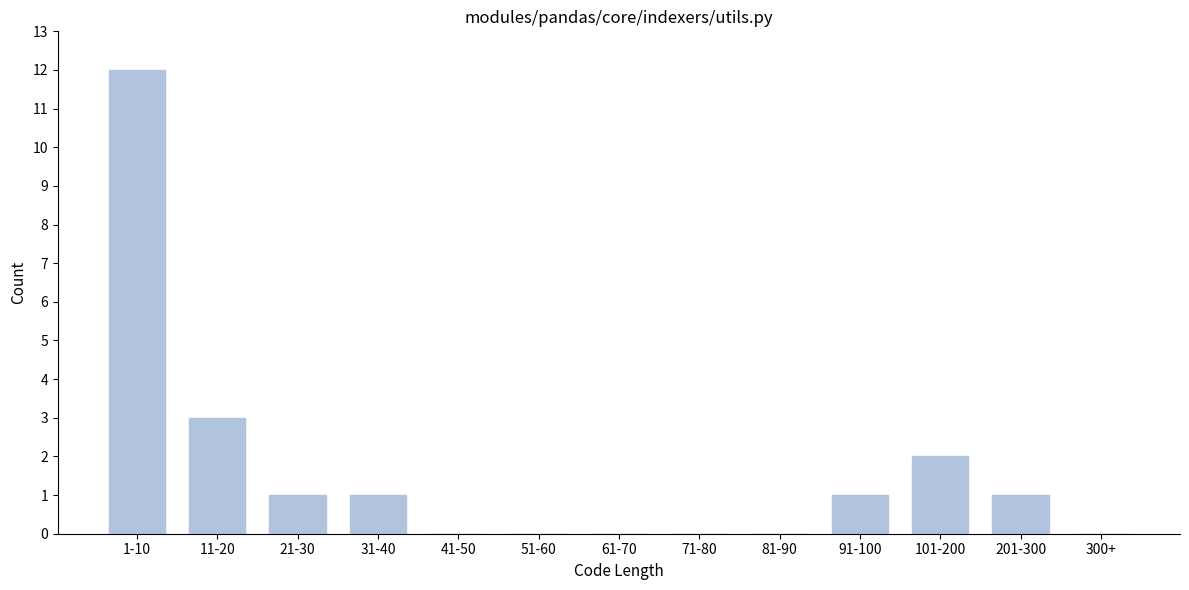

Reading left to right, what are all the values shown in this chart?

1-10=12	11-20=3	21-30=1	31-40=1	41-50=0	51-60=0	61-70=0	71-80=0	81-90=0	91-100=1	101-200=2	201-300=1	300+=0